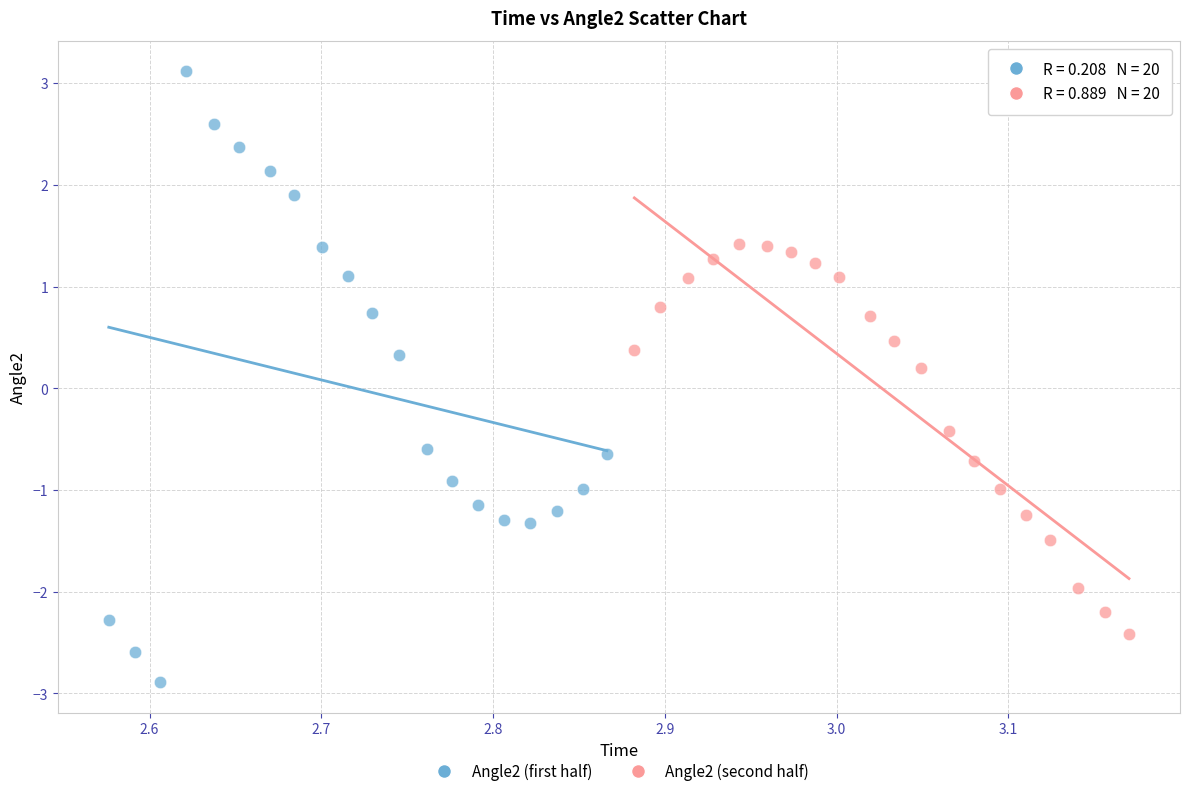

Which series has the widest spread of Y values?

Angle2 (first half)